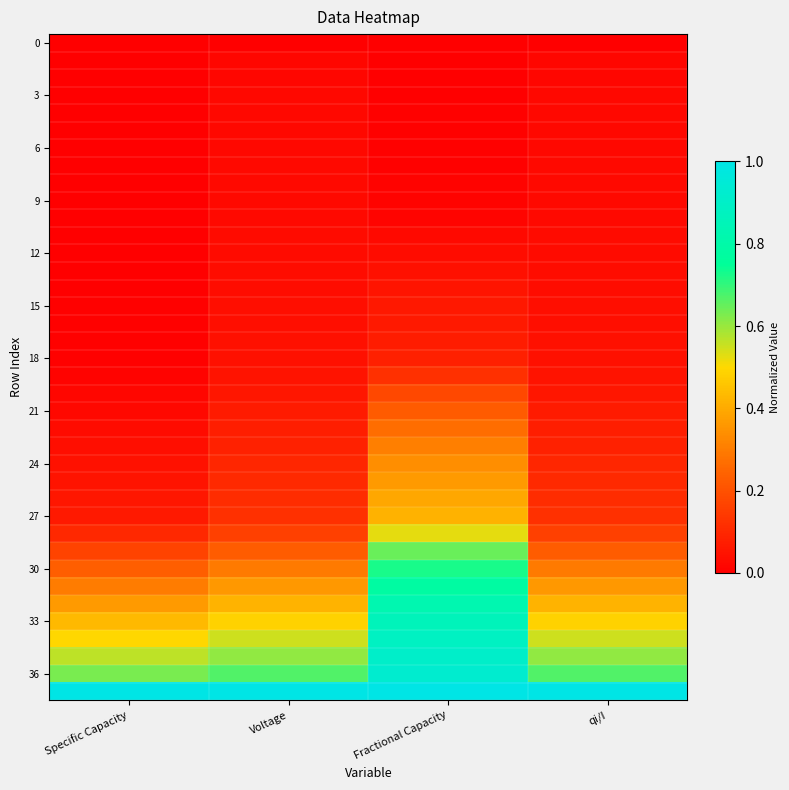

At which category is the sum across all series the highest?

Fractional Capacity